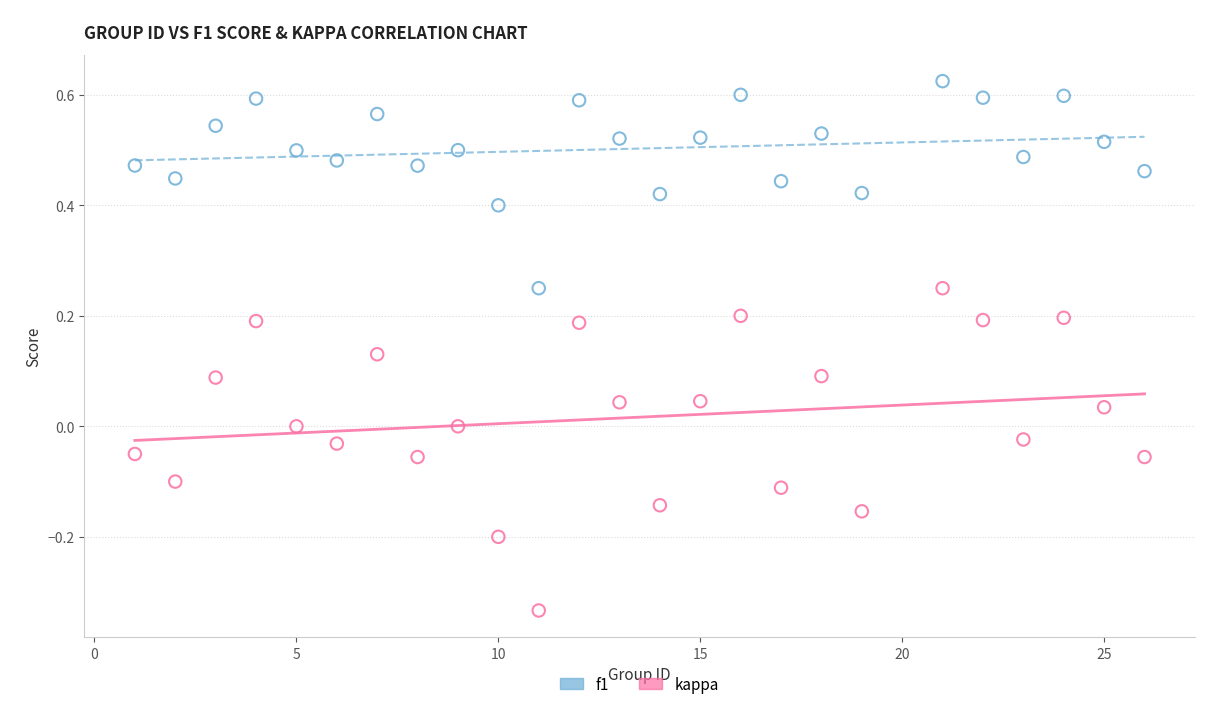

Which series contains the lowest Y value?

kappa